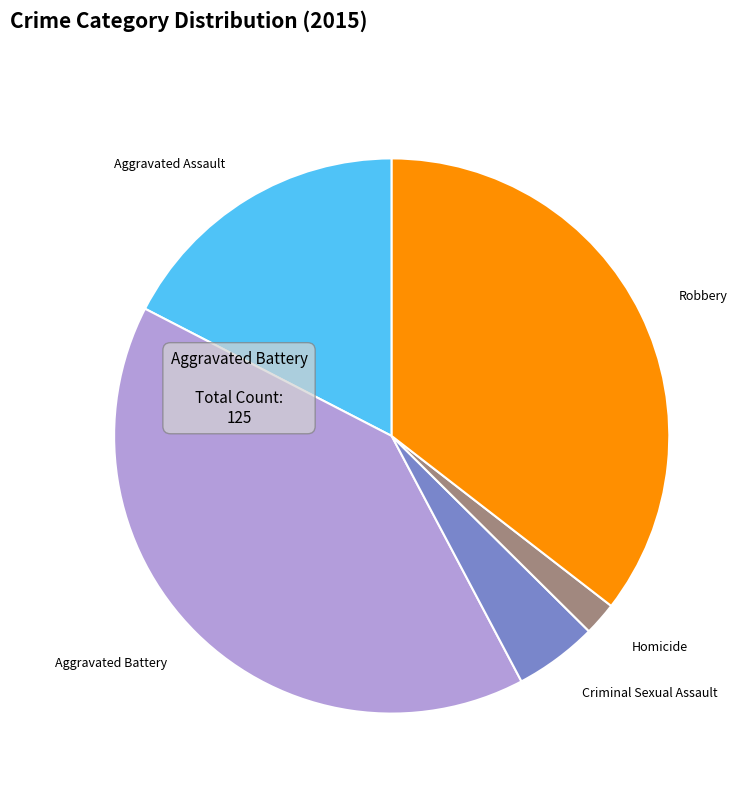

How many slices are in this pie chart?

5